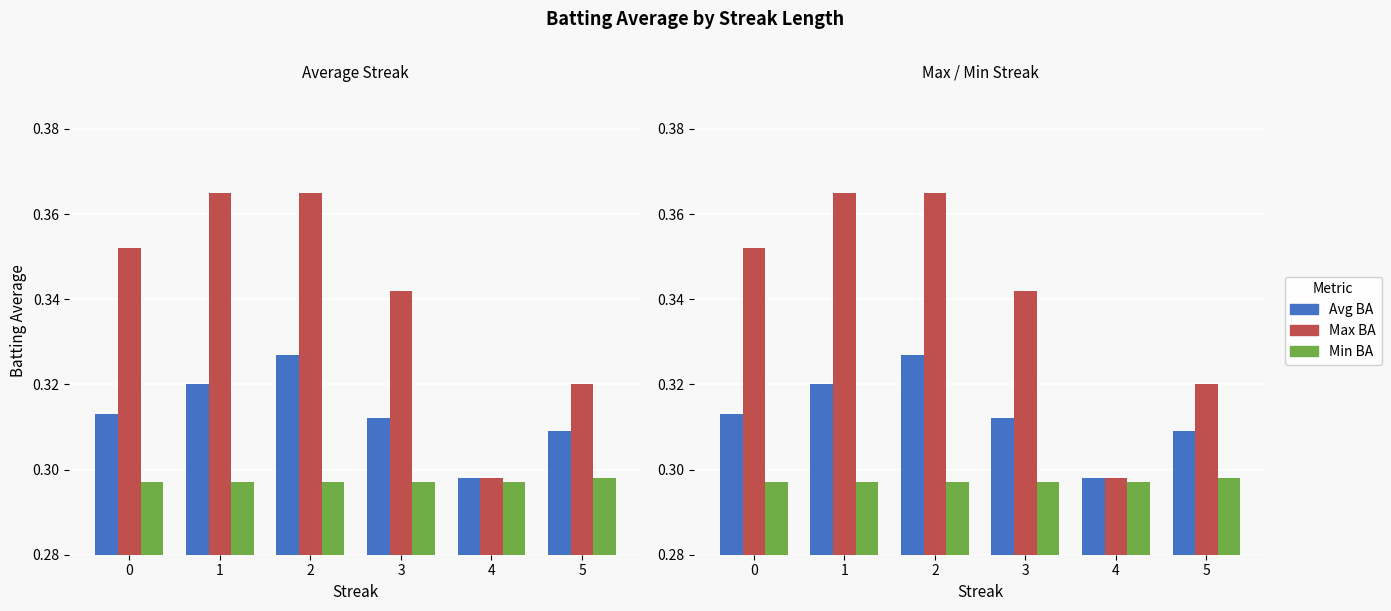

Reading left to right, what are all the values shown in this chart?

Avg BA: 0.3	0.3	0.3	0.3	0.3	0.3
Max BA: 0.4	0.4	0.4	0.3	0.3	0.3
Min BA: 0.3	0.3	0.3	0.3	0.3	0.3